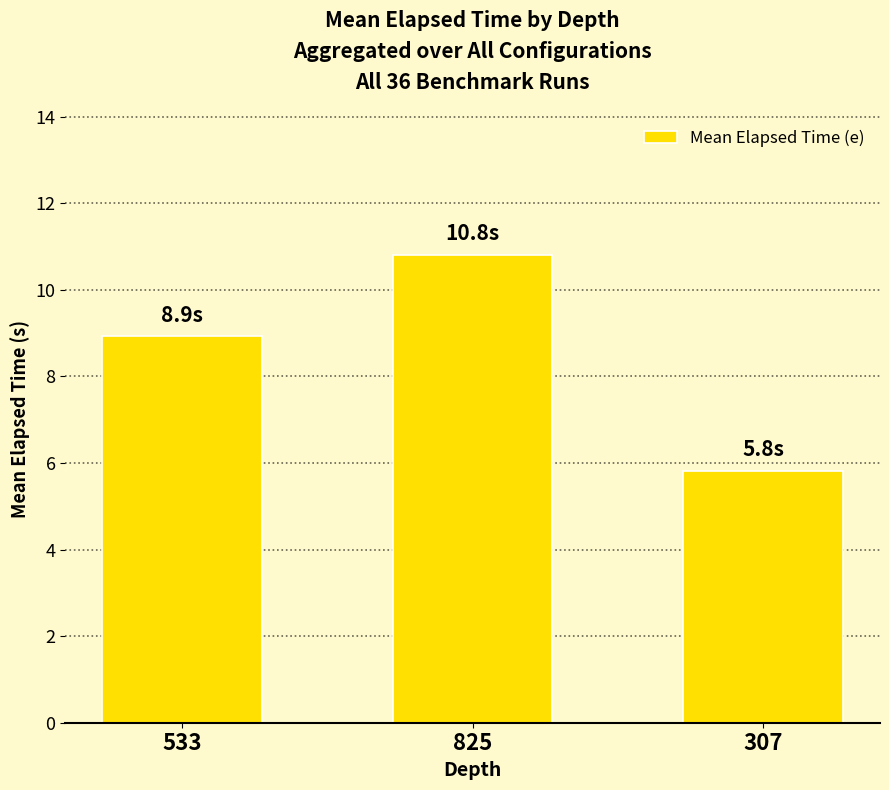

Which has a higher value, 307 or 825?

825